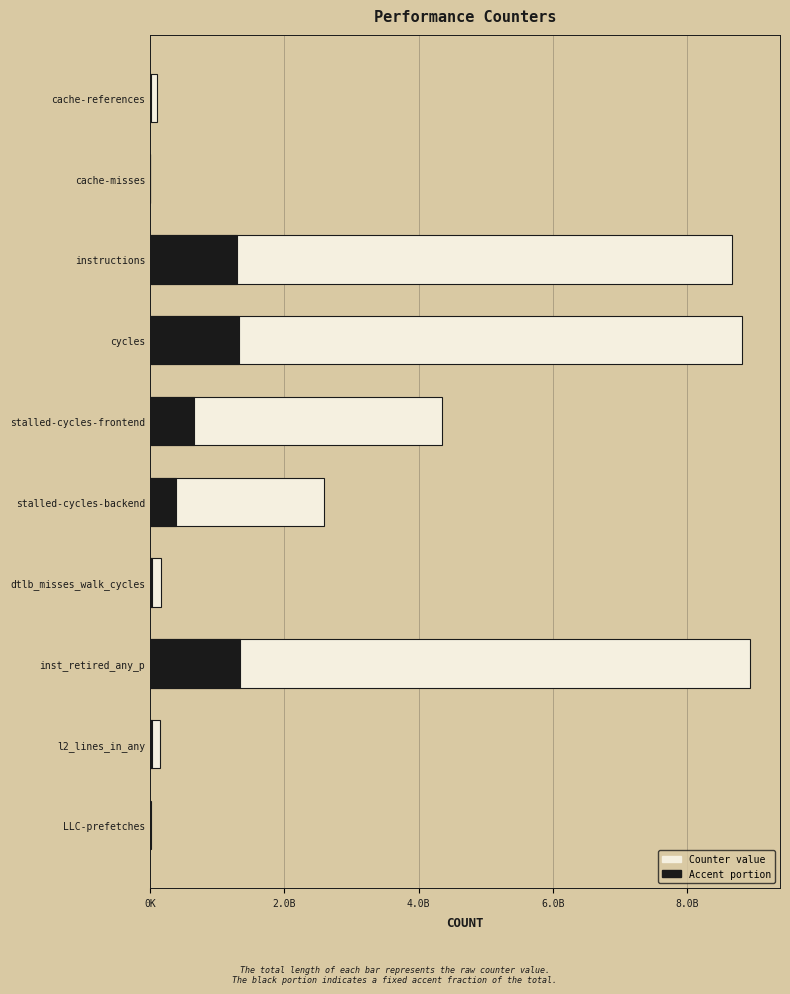

True or false: counter value has a value of 40136419.4 at cache-references.

False